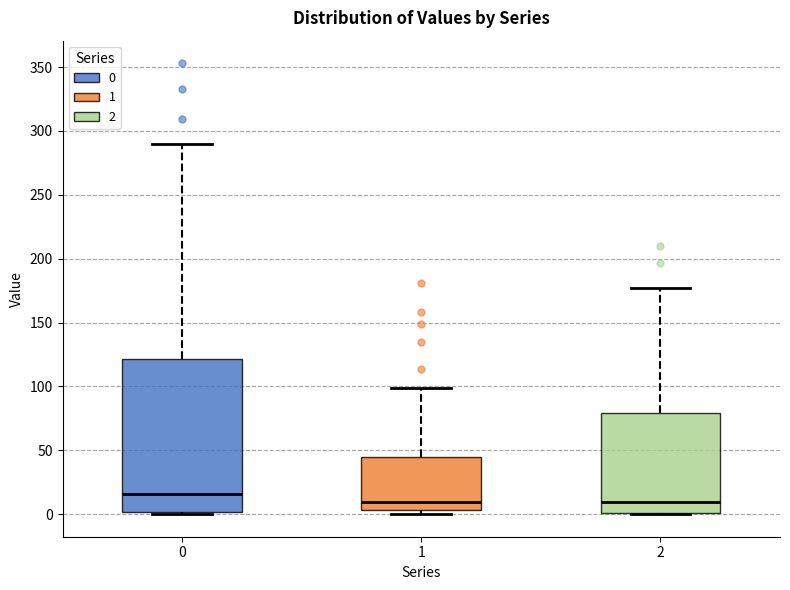

Which box has the highest median line?

0